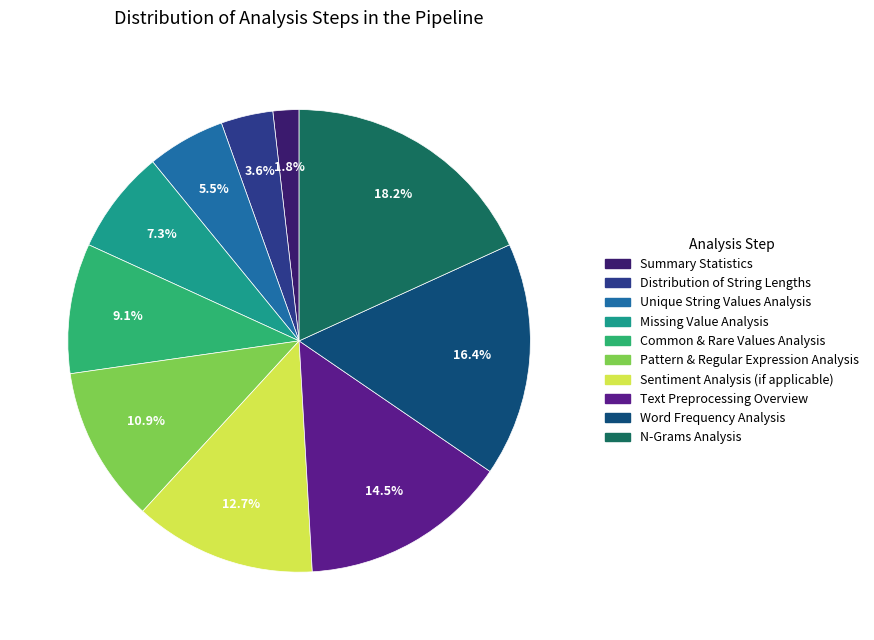

Is there a majority slice in this chart?

No